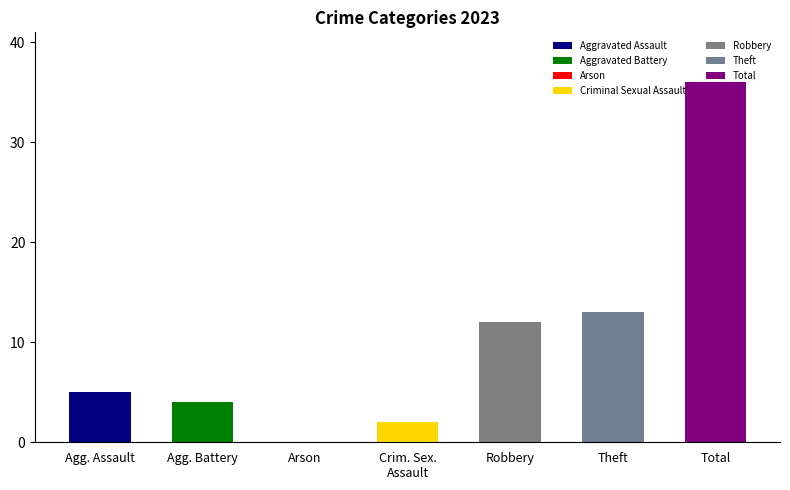

How many groups of bars are there?

7